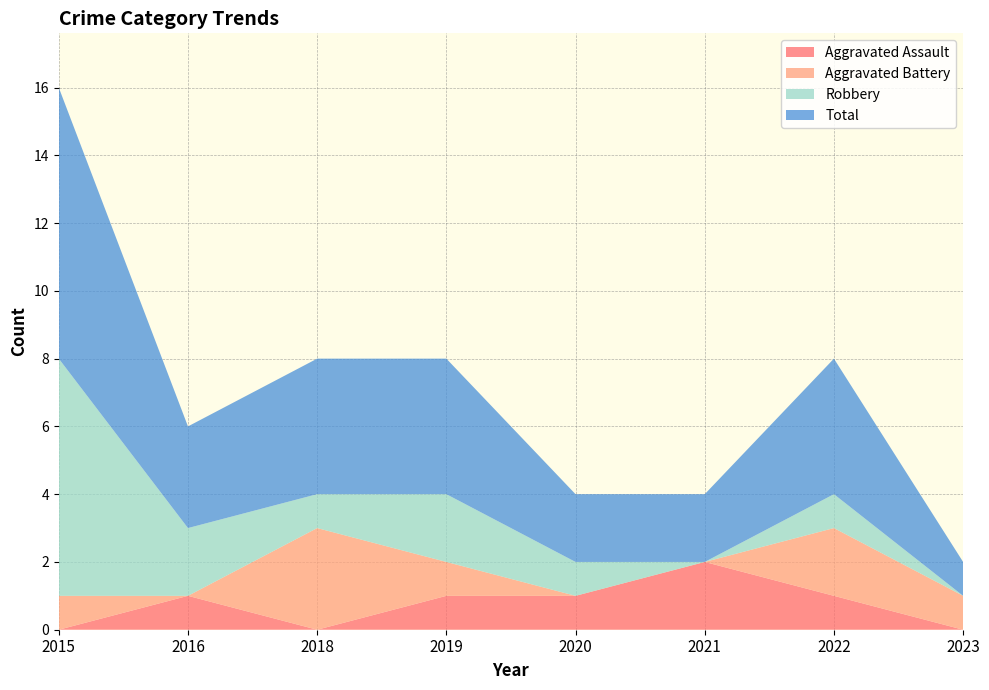

Reading left to right, extract all data points from this chart.

Aggravated Assault: 0	1	0	1	1	2	1	0
Aggravated Battery: 1	0	3	1	0	0	2	1
Robbery: 7	2	1	2	1	0	1	0
Total: 8	3	4	4	2	2	4	1